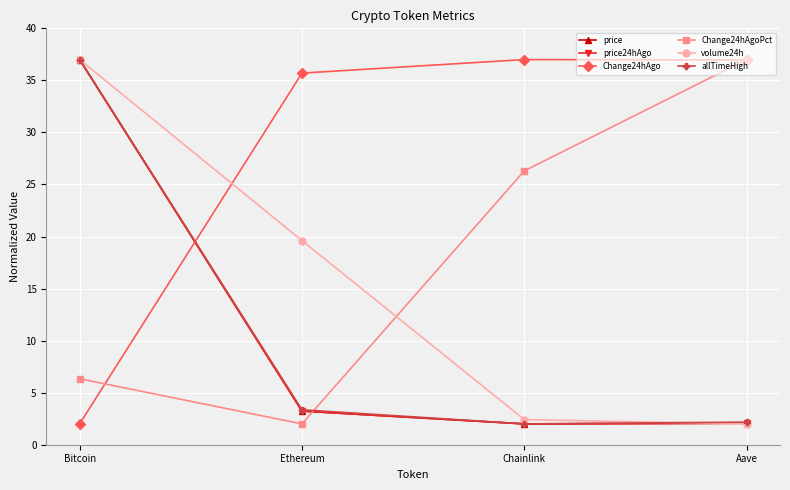

At which label does volume24h reach its peak?

Bitcoin